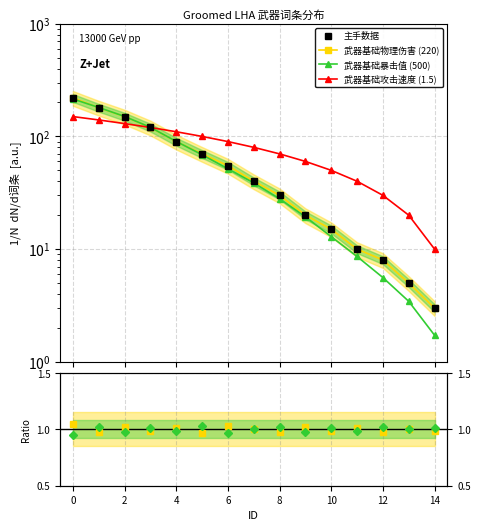

What is the maximum value for 主手数据?

220.0